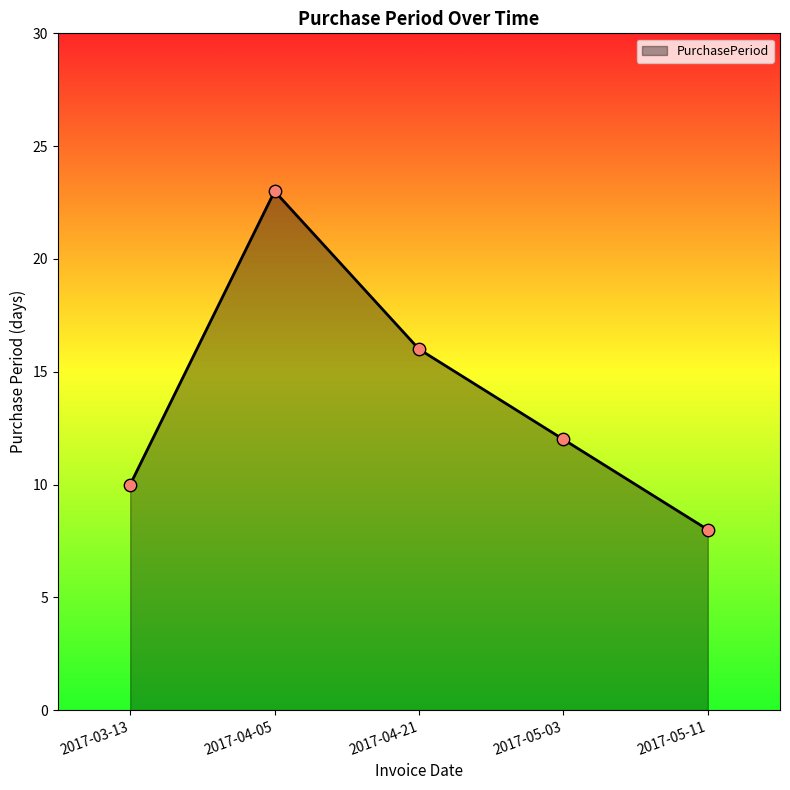

Between 2017-03-13 and 2017-04-21, which is larger?

2017-04-21